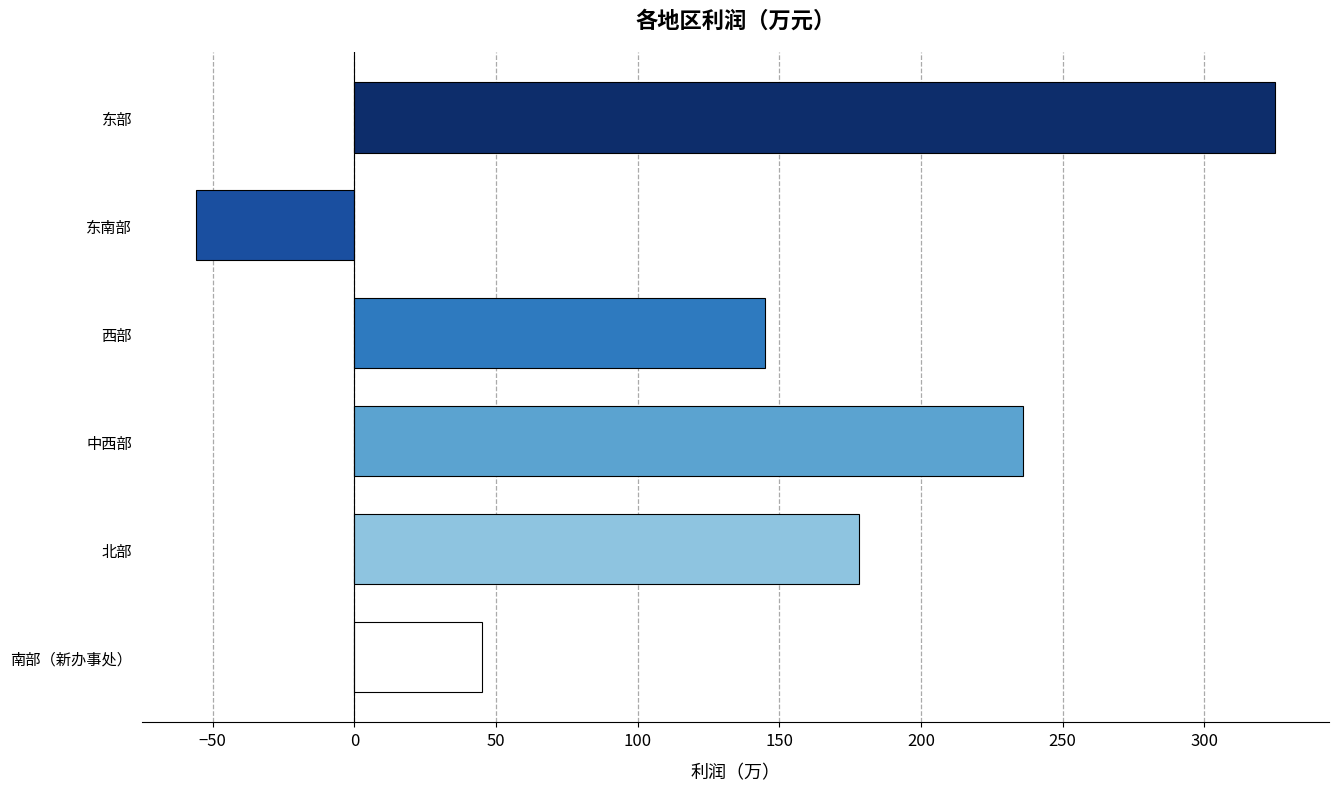

Is it true that the value at 东南部 is -19?

False